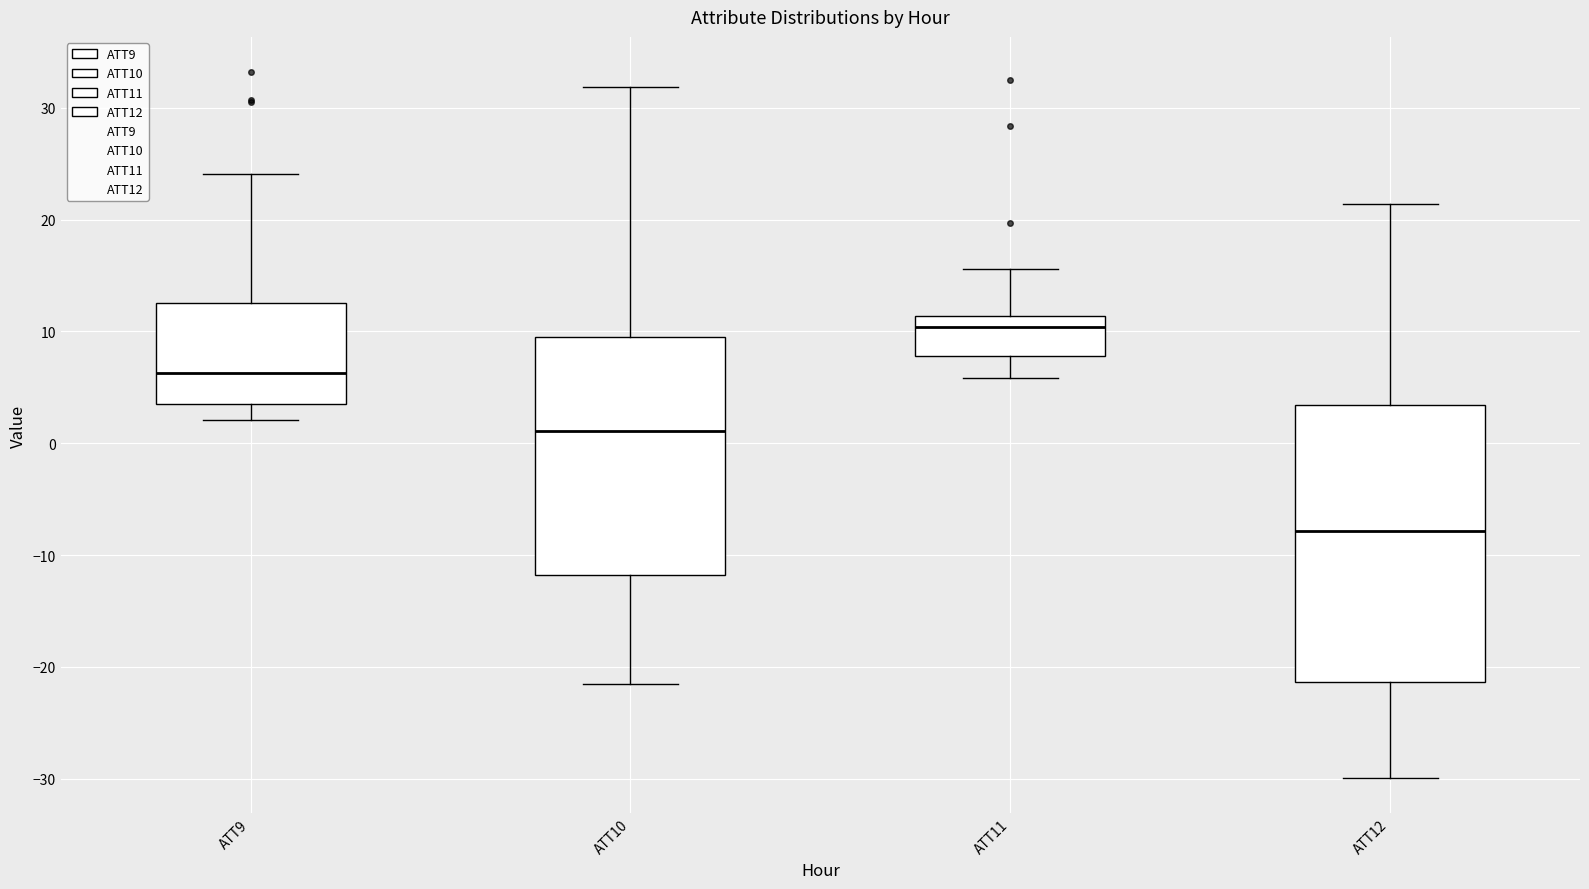

Which box is the tallest, from its lower edge to its upper edge?

ATT12